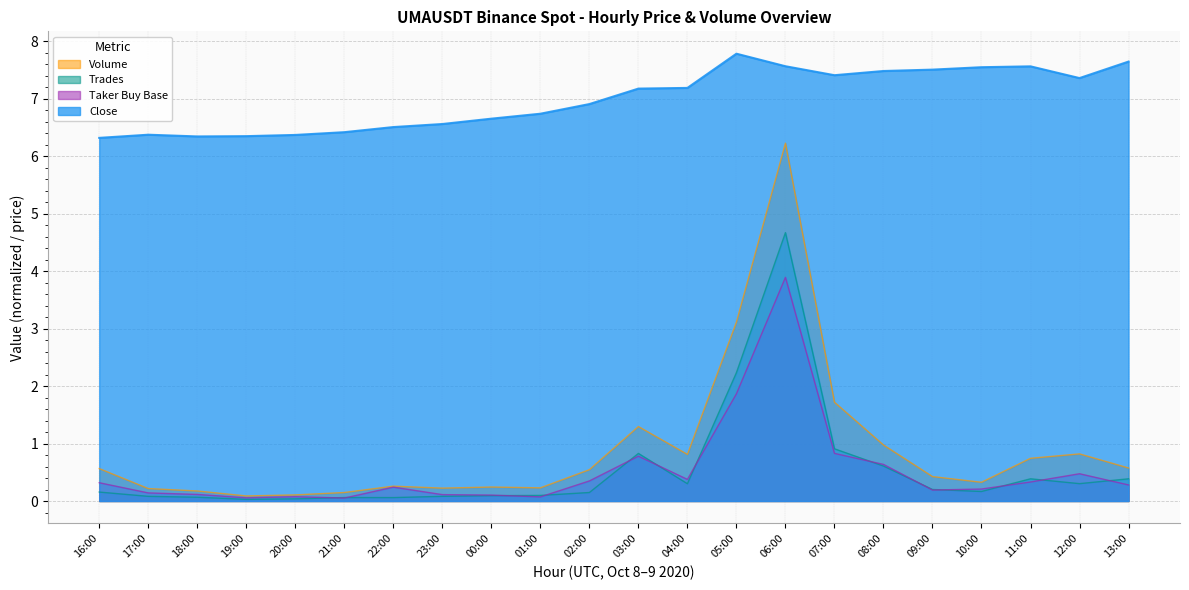

What is the highest value of the Volume series?

6.2